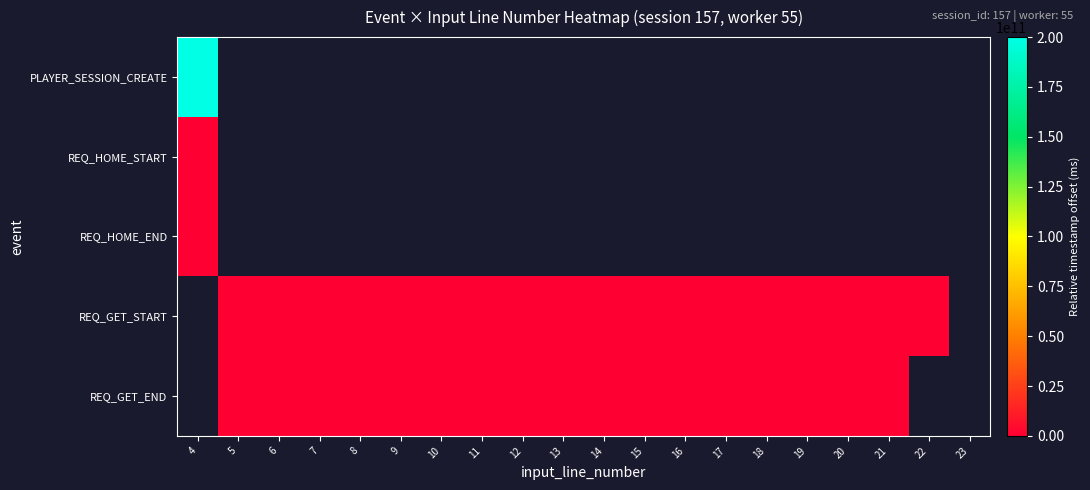

Which label corresponds to the smallest value in the chart?

4